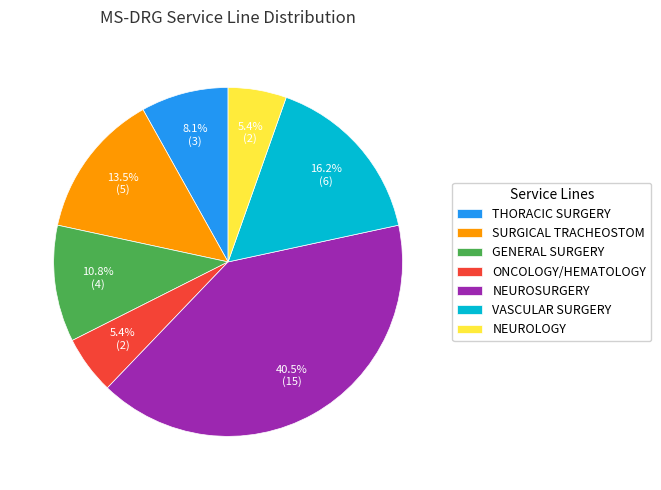

To the nearest percent, what is the combined percentage of NEUROLOGY and SURGICAL TRACHEOSTOM?

19%